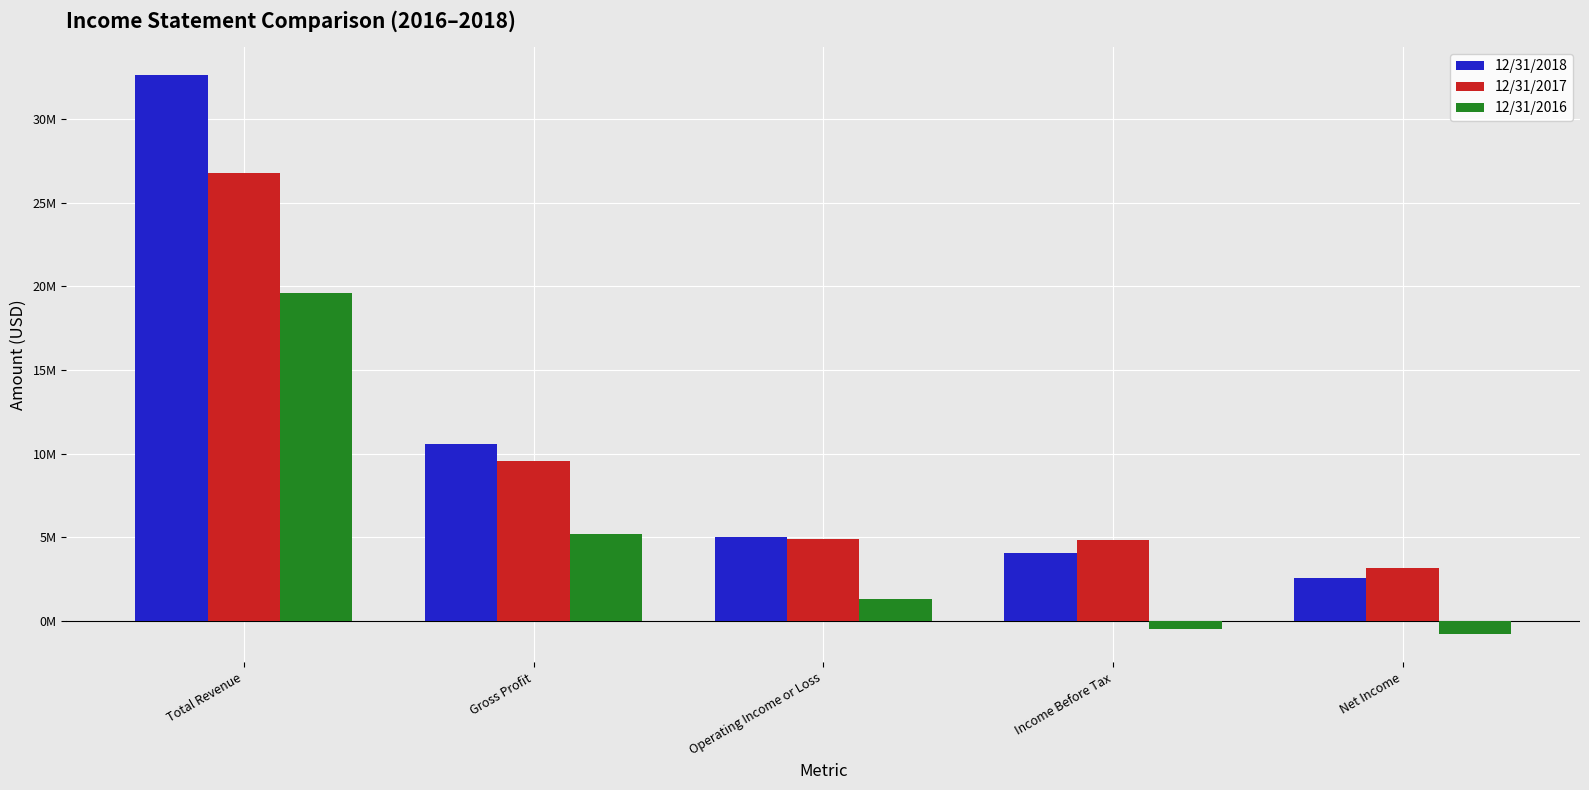

What is the value of the 12/31/2018 bar at the 4th from the left?

4039935